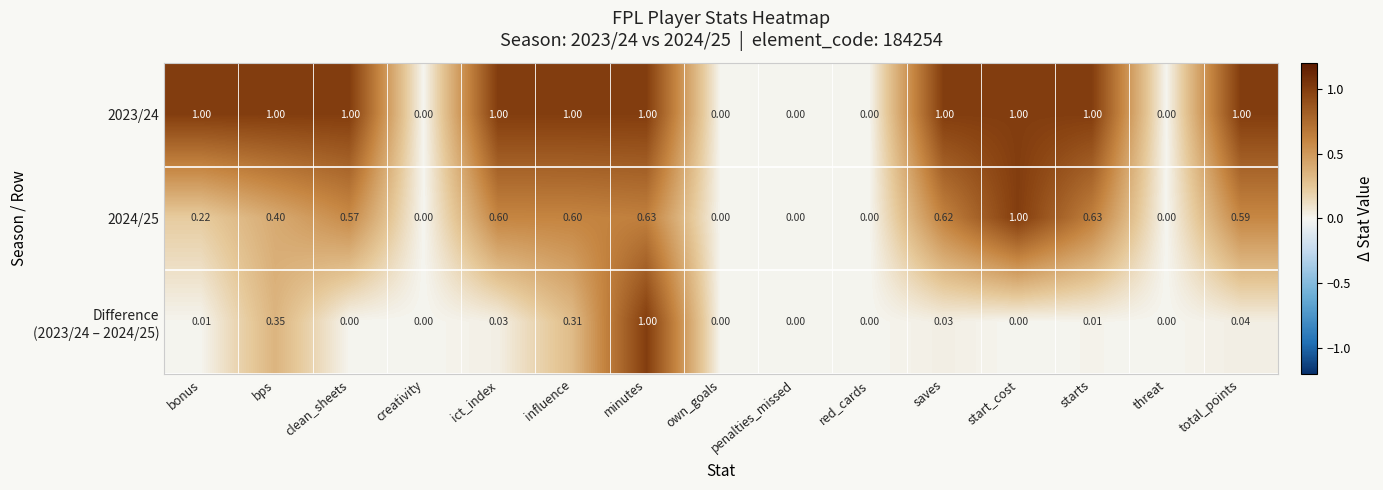

At which category is the sum across all series the highest?

minutes